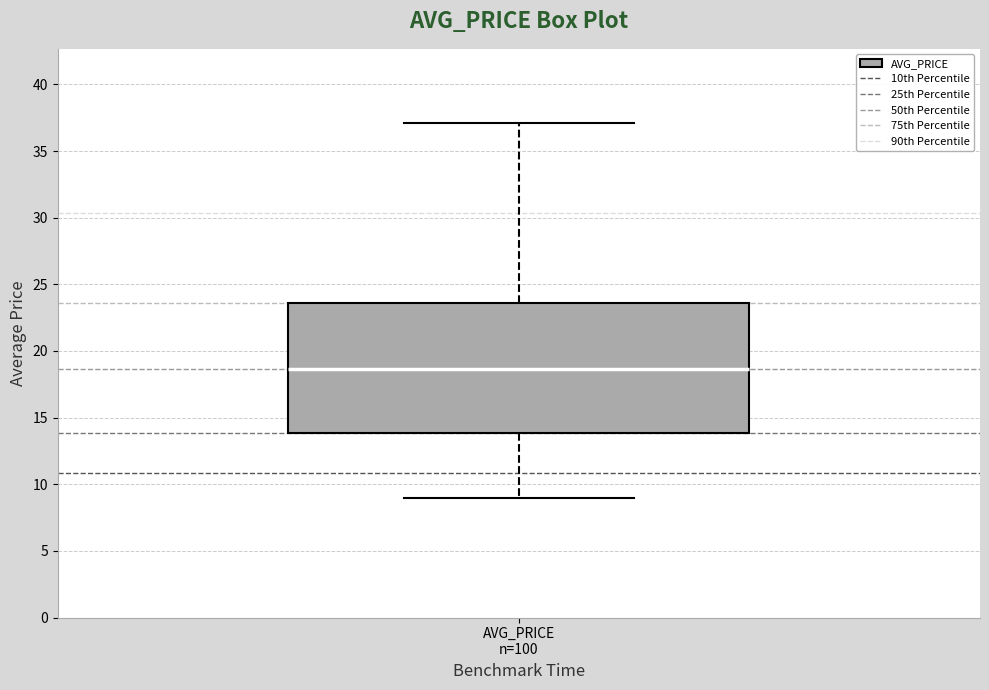

Transcribe this box plot: give where the median line is, the range the box spans, and where the two whiskers end, as read against the y-axis. The values are not printed on the chart, so give them approximately, as read against the axis.

median 18.5, box 14.0 to 23.5, whiskers 9.0 to 37.0